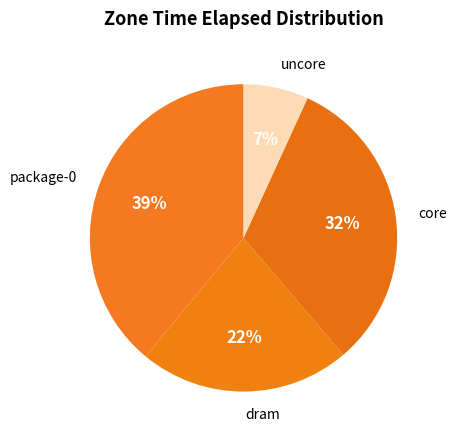

Count the number of slices in the pie.

4